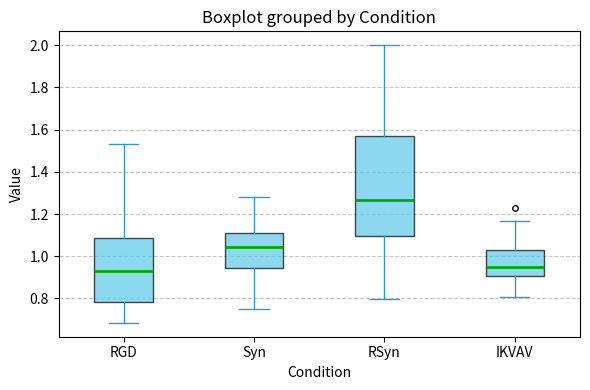

Reading left to right, transcribe this box plot: for each box, give where its median line is, the range the box spans, and where its two whiskers end, as read against the y-axis. The values are not printed on the chart, so give them approximately, as read against the axis.

RGD: median 0.94, box 0.78 to 1.08, whiskers 0.68 to 1.54
Syn: median 1.04, box 0.94 to 1.12, whiskers 0.74 to 1.28
RSyn: median 1.26, box 1.10 to 1.56, whiskers 0.80 to 2.00
IKVAV: median 0.94, box 0.90 to 1.04, whiskers 0.80 to 1.16